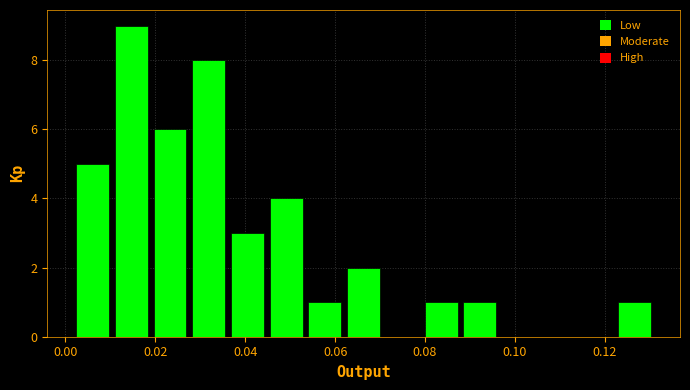

Reading left to right, transcribe this chart: for each bar, give the range it covers on the x-axis and its height. Neither the bar edges nor the heights are printed on the chart, so give them approximately, as read against the axes.

0.002 to 0.010: 5
0.010 to 0.018: 9
0.018 to 0.028: 6
0.028 to 0.036: 8
0.036 to 0.044: 3
0.044 to 0.054: 4
0.054 to 0.062: 1
0.062 to 0.070: 2
0.070 to 0.080: 0
0.080 to 0.088: 1
0.088 to 0.096: 1
0.096 to 0.106: 0
0.106 to 0.114: 0
0.114 to 0.122: 0
0.122 to 0.132: 1